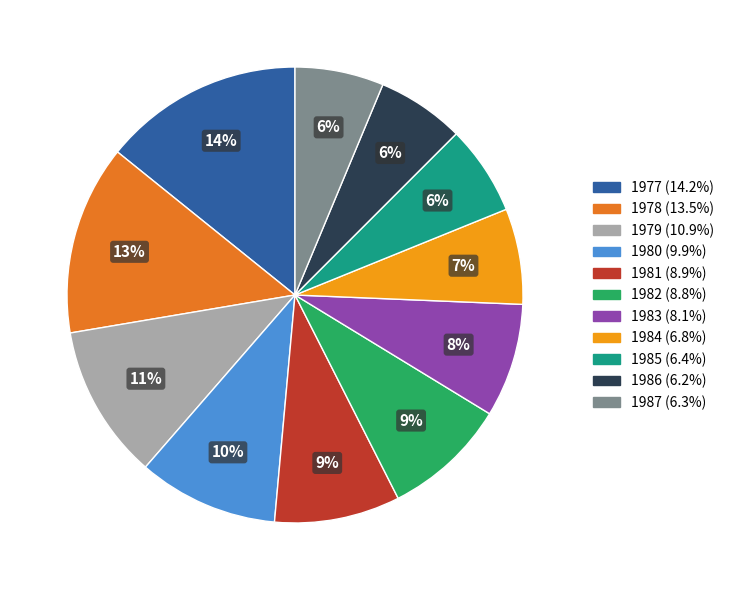

To the nearest percent, what is the difference between the 1982 and 1980 slice percentages?

1%